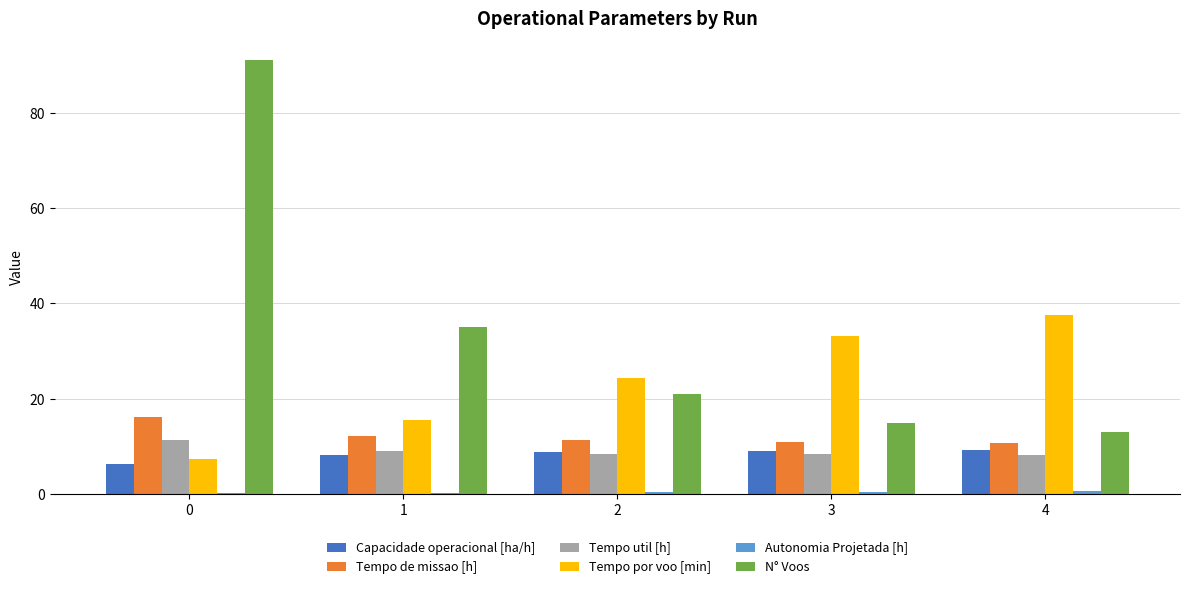

What is the average value of the Tempo util [h] series?

9.0